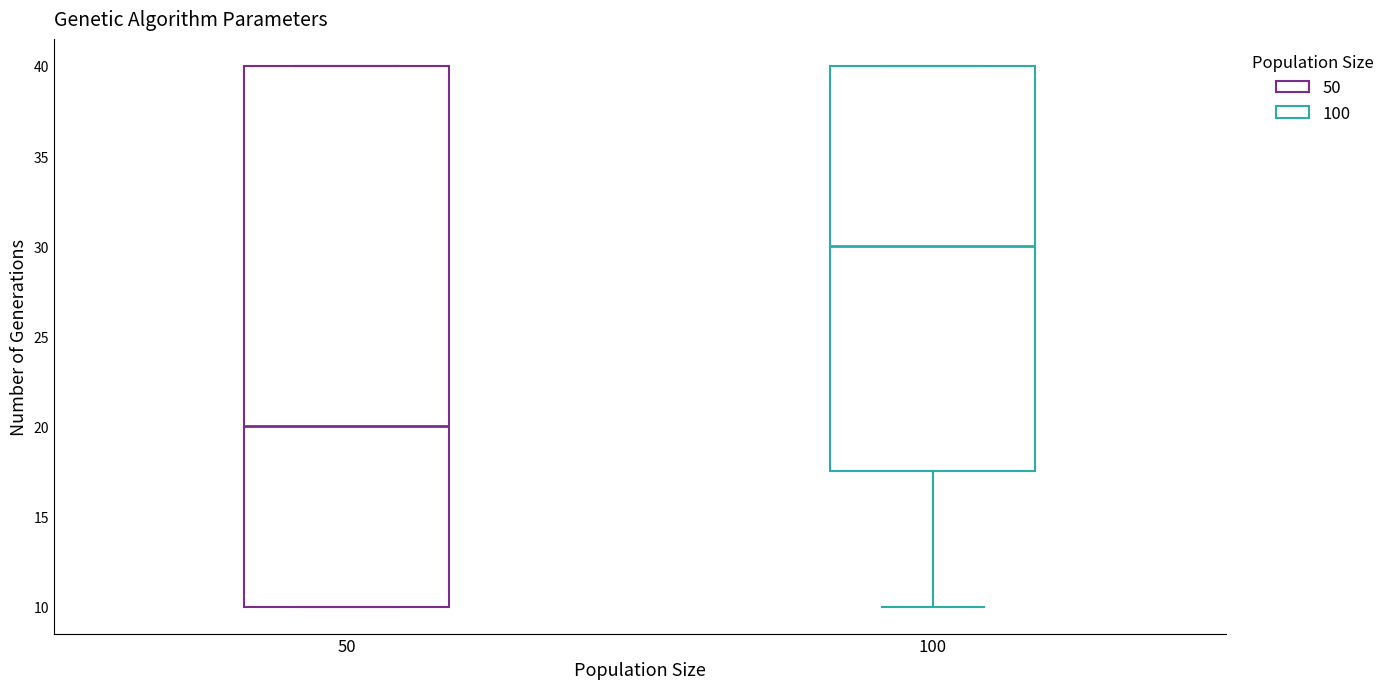

Reading left to right, transcribe this box plot: for each box, give where its median line is, the range the box spans, and where its two whiskers end, as read against the y-axis. The values are not printed on the chart, so give them approximately, as read against the axis.

50: median 20.0, box 10.0 to 40.0, whiskers 10.0 to 40.0
100: median 30.0, box 17.5 to 40.0, whiskers 10.0 to 40.0